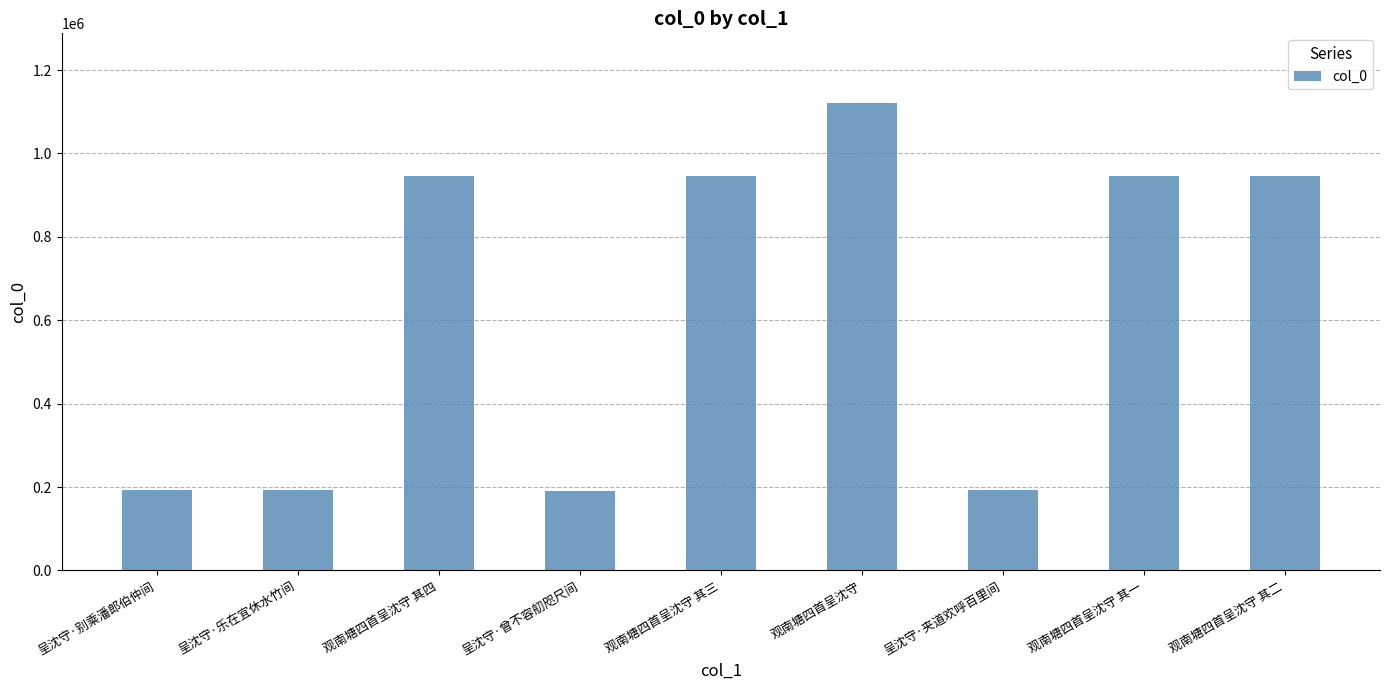

What is the difference between the maximum and minimum values?

928361